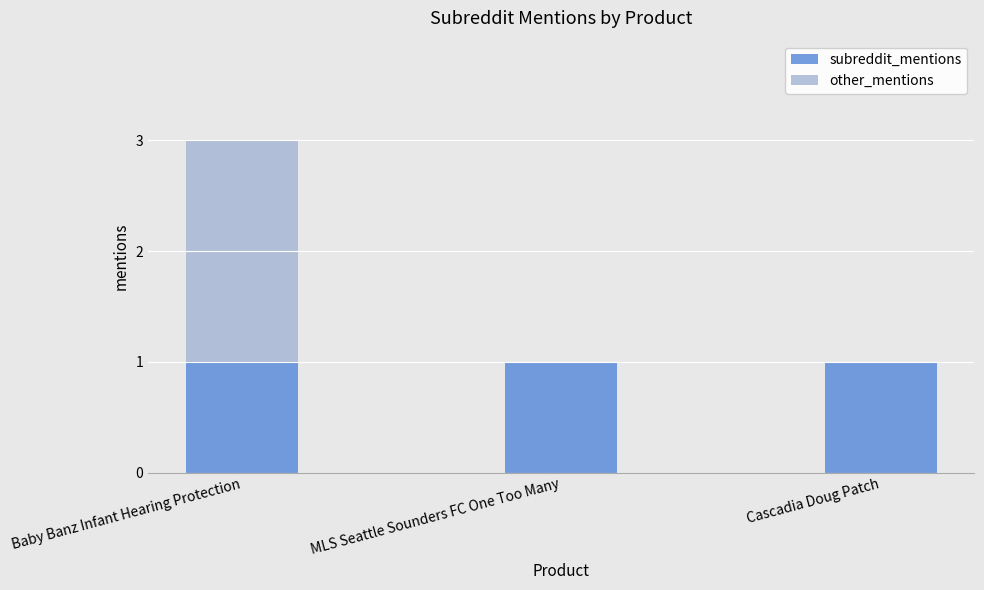

At which category is the sum across all series the highest?

Baby Banz Infant Hearing Protection